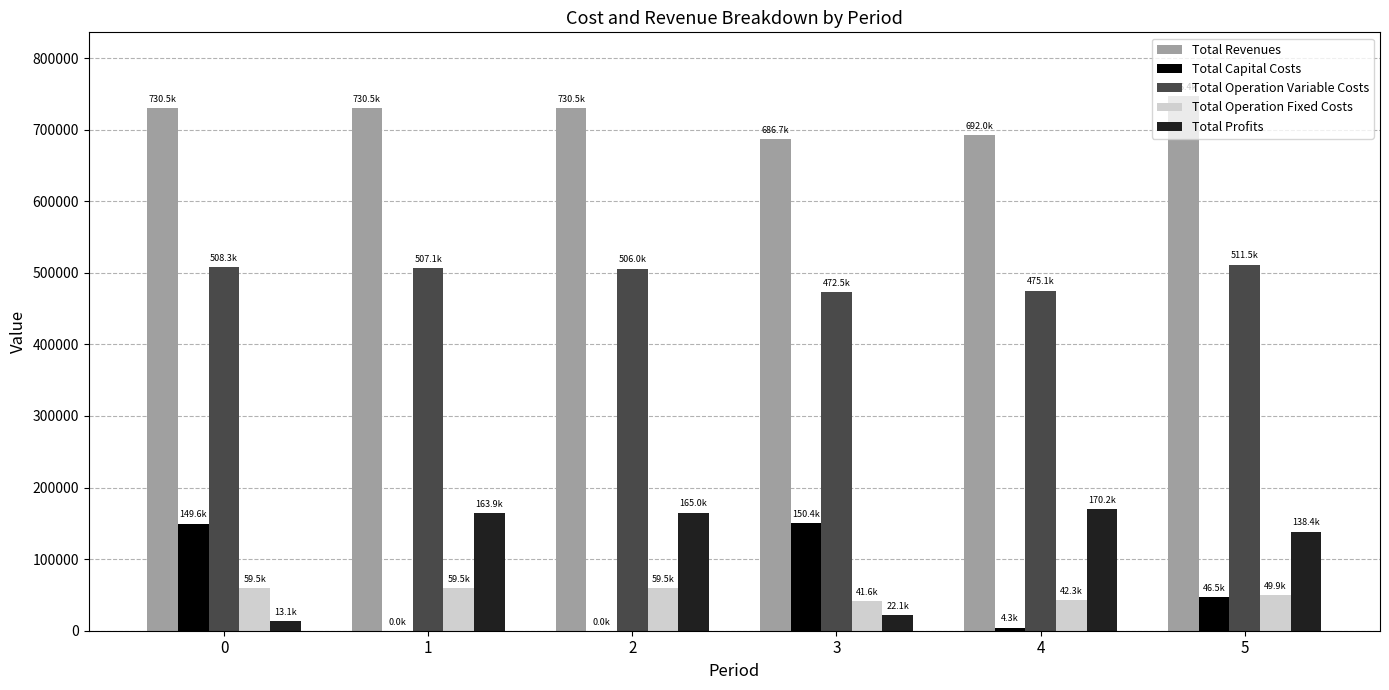

What is the sum of all Total Operation Variable Costs values?

2980580.8